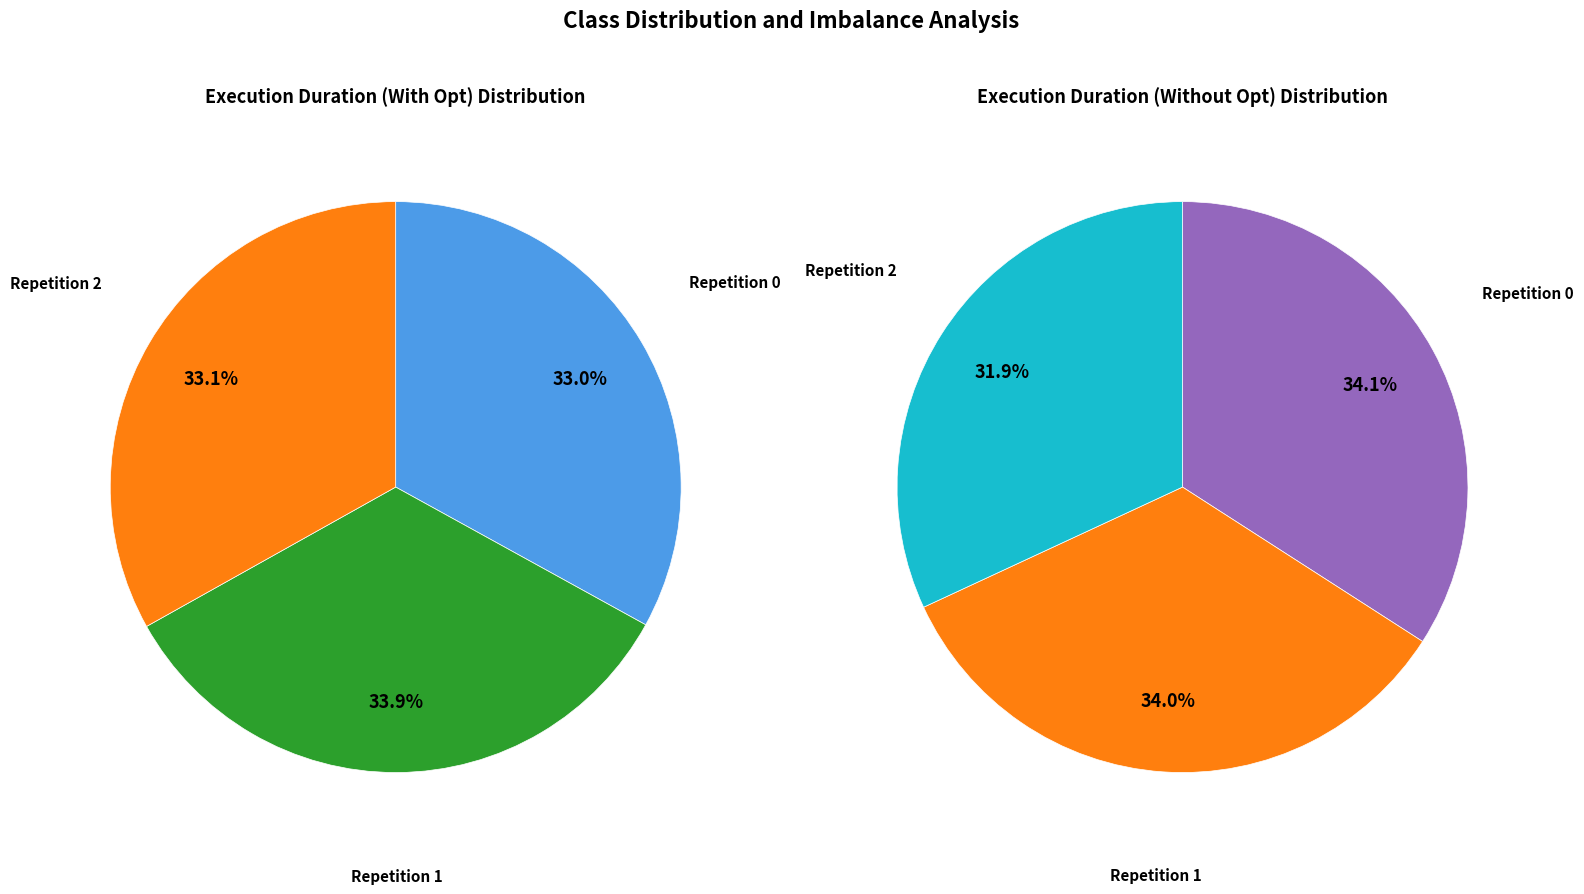

Rank the categories by value from lowest to highest.

0, 2, 1